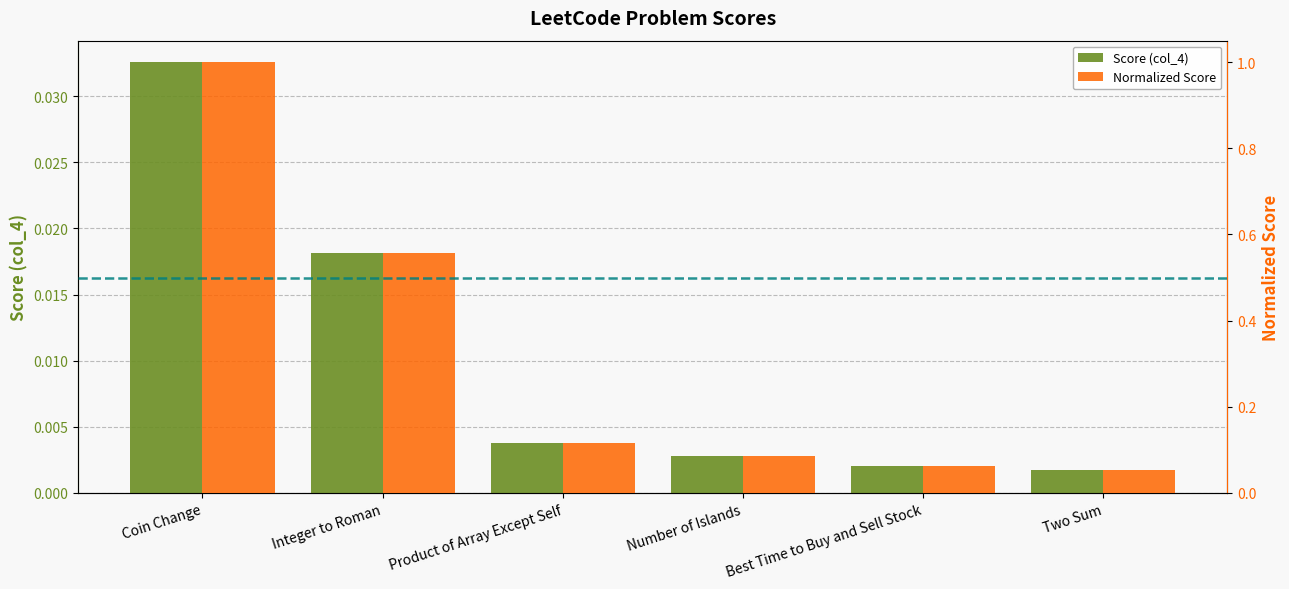

Between Product of Array Except Self and Best Time to Buy and Sell Stock, which series saw the biggest shift?

Normalized Score